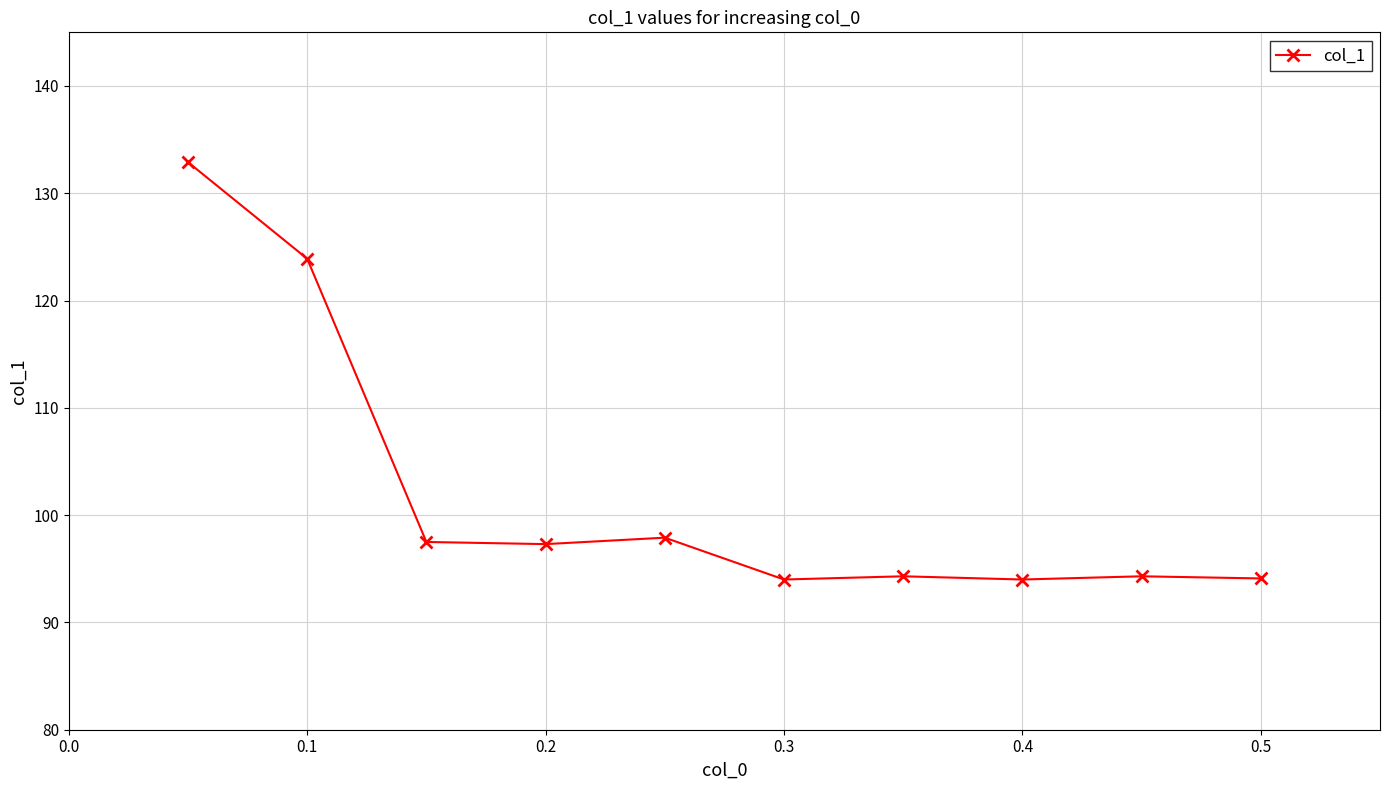

What is the greatest value displayed?

132.9